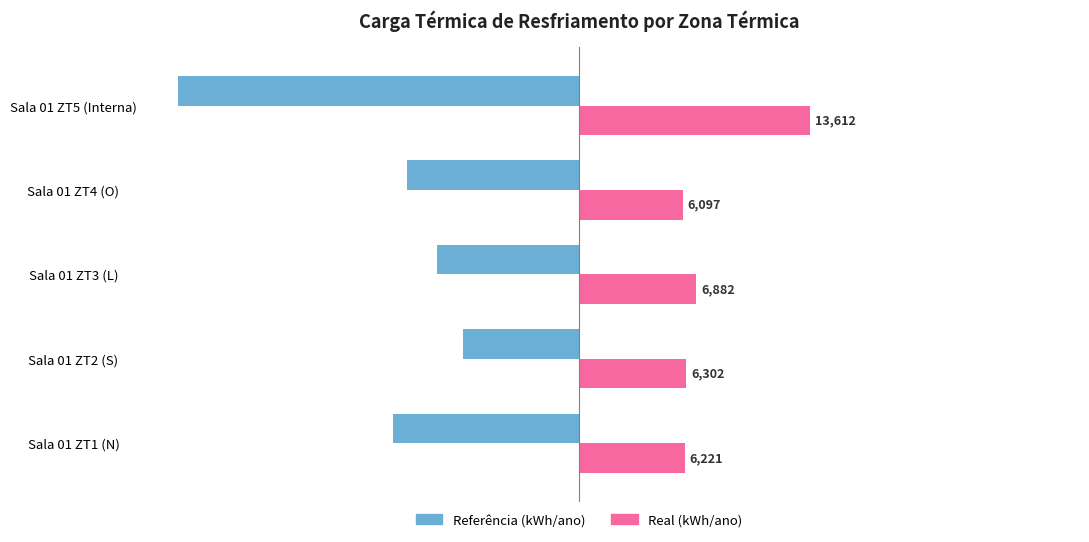

What is the difference between the maximum and minimum values in the Real (kWh/ano) series?

7515